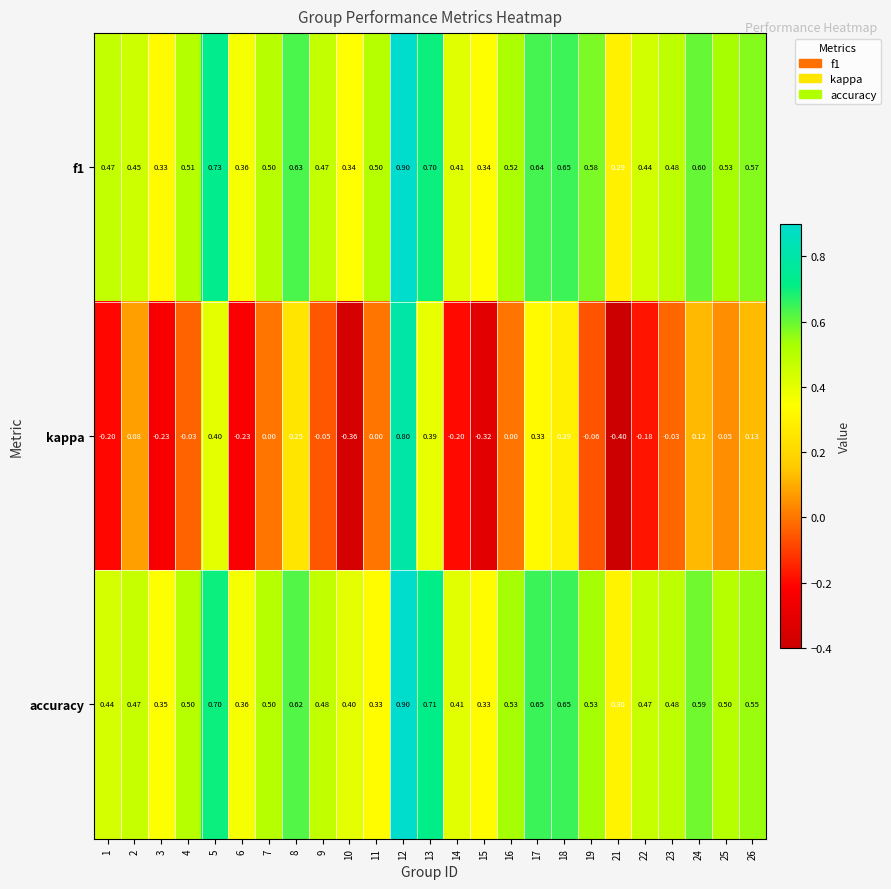

Is the value of f1 at 17 greater than the value of accuracy at 18?

No